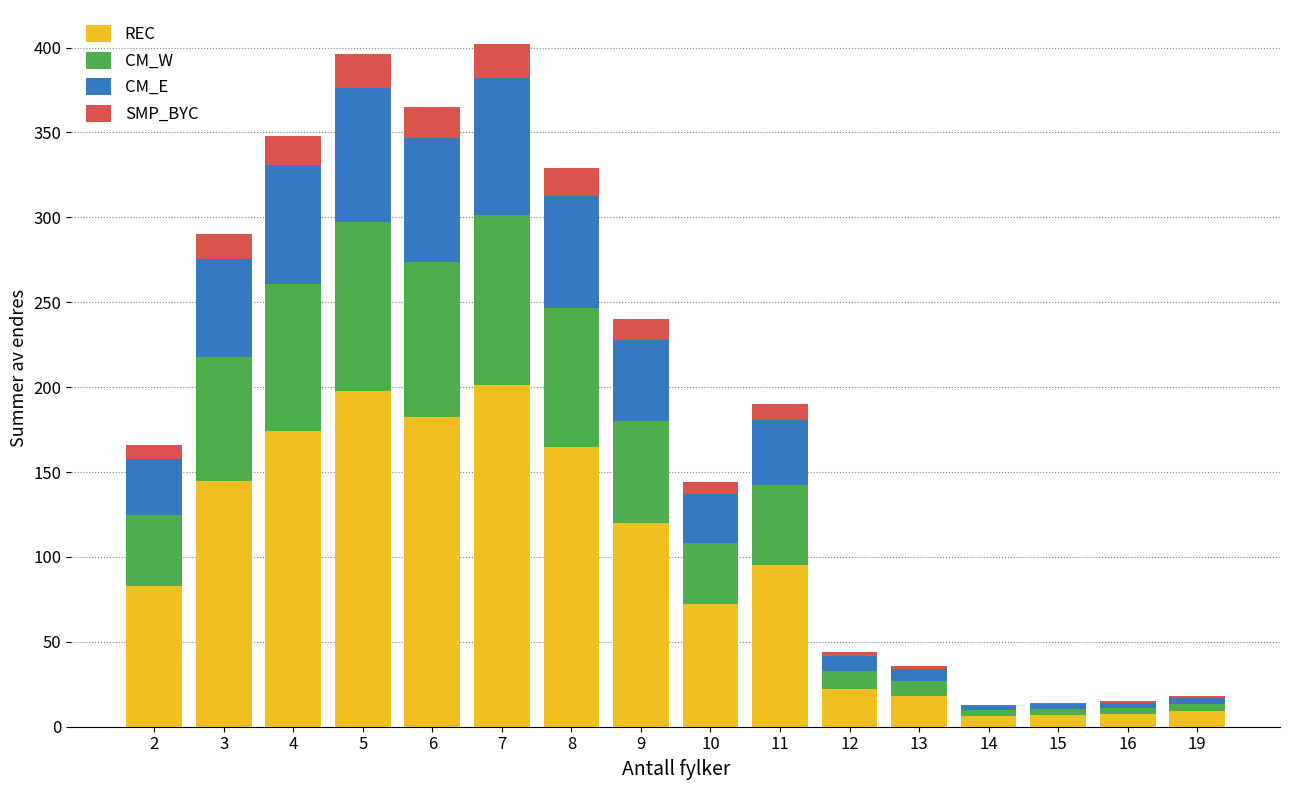

At which label is REC closest to 103?

11